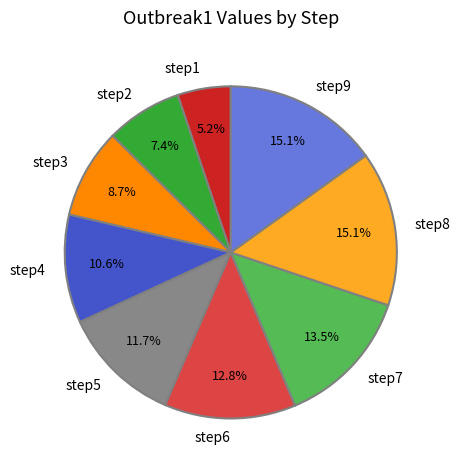

Which slice is the smallest?

step1